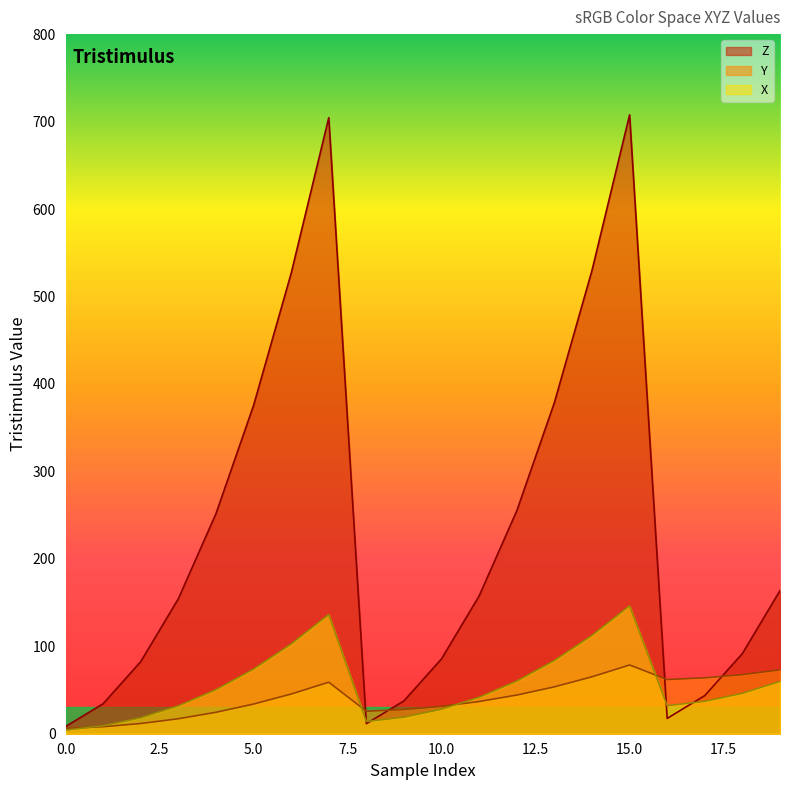

Is it true that Z equals 85.7 at 10.0?

True